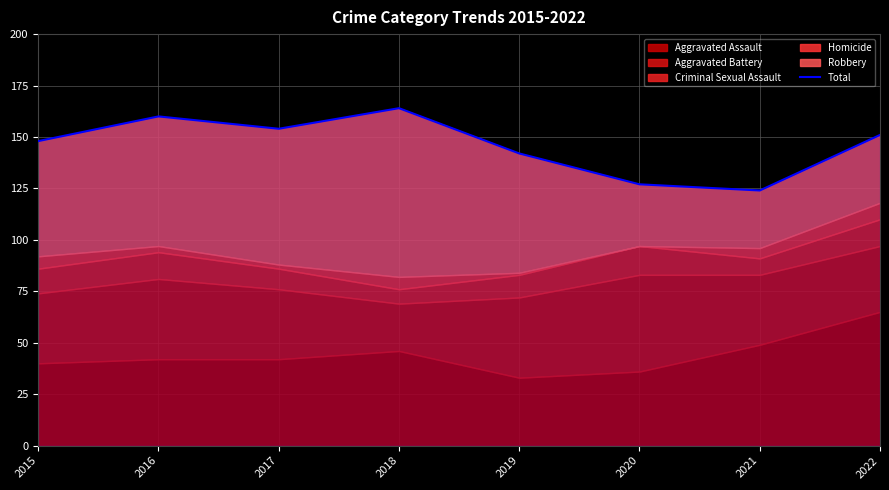

Reading left to right, list all the values displayed in this chart.

148	160	154	164	142	127	124	151